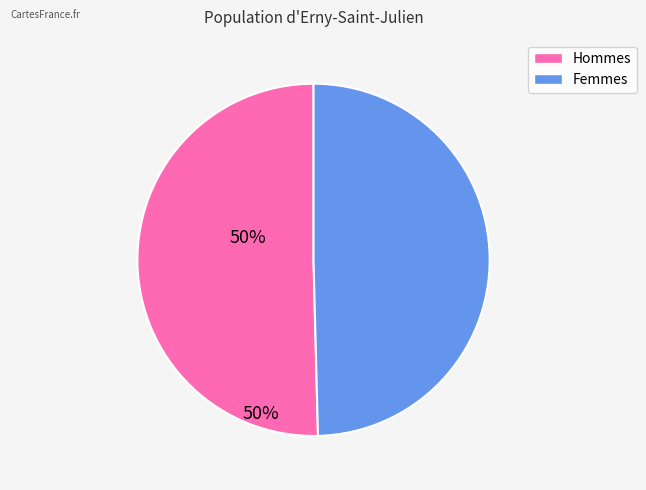

Is there a majority slice in this chart?

Yes